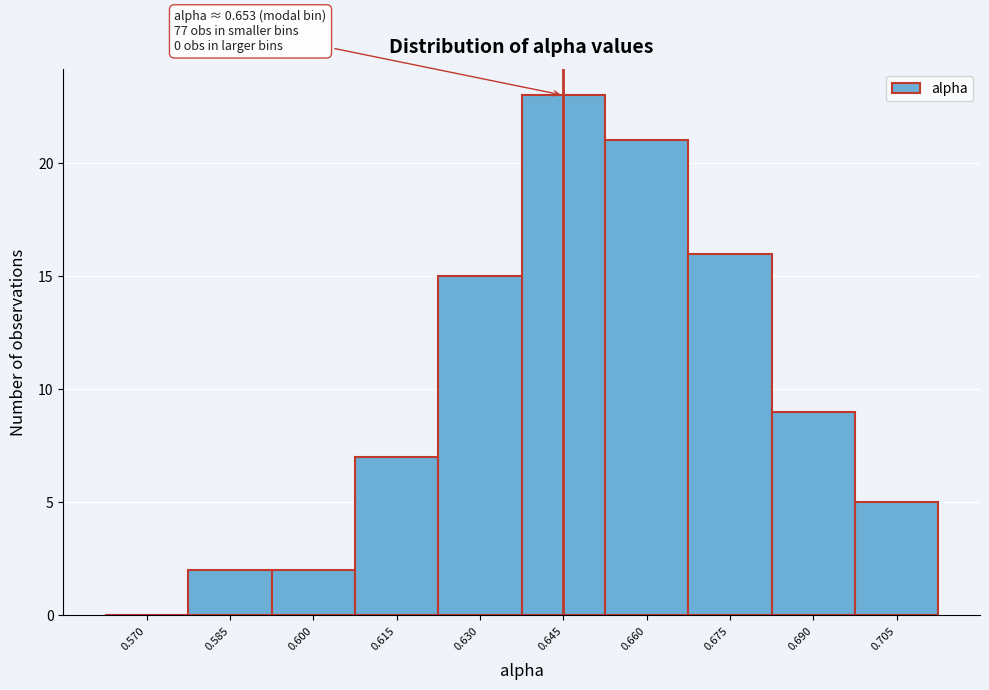

Reading left to right, extract all data points from this chart.

0.570=0	0.585=2	0.600=2	0.615=7	0.630=15	0.645=23	0.660=21	0.675=16	0.690=9	0.705=5